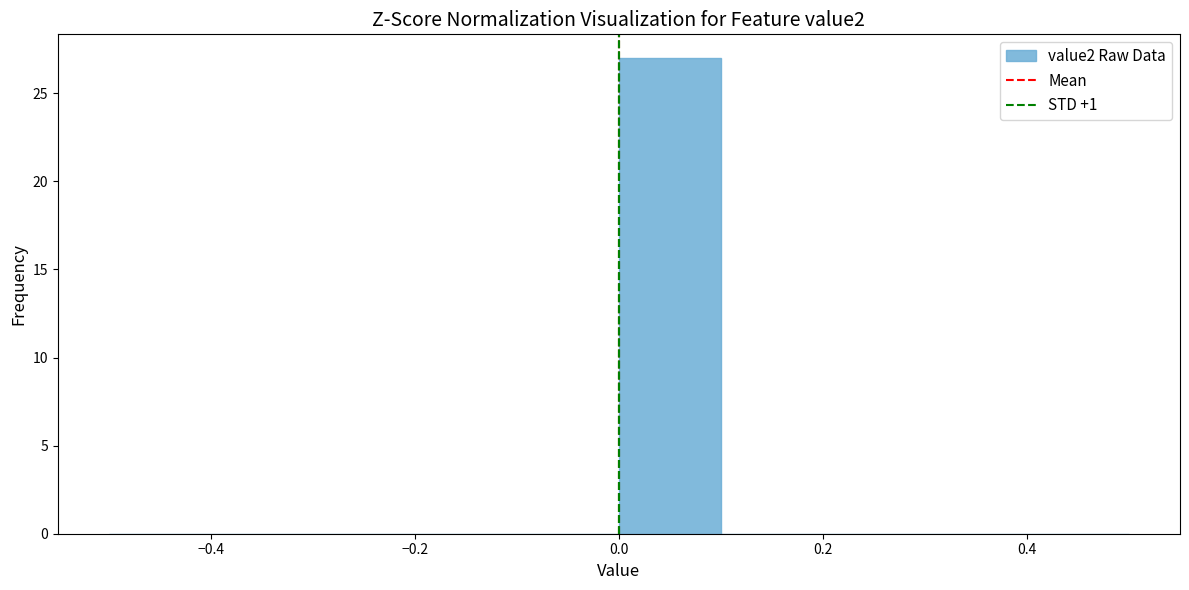

Reading left to right, transcribe this chart: for each bar, give the range it covers on the x-axis and its height. The values are not printed on the chart, so give them approximately, as read against the axis.

-0.5 to -0.4: 0
-0.4 to -0.3: 0
-0.3 to -0.2: 0
-0.2 to -0.1: 0
-0.1 to 0.0: 0
0.0 to 0.1: 27
0.1 to 0.2: 0
0.2 to 0.3: 0
0.3 to 0.4: 0
0.4 to 0.5: 0